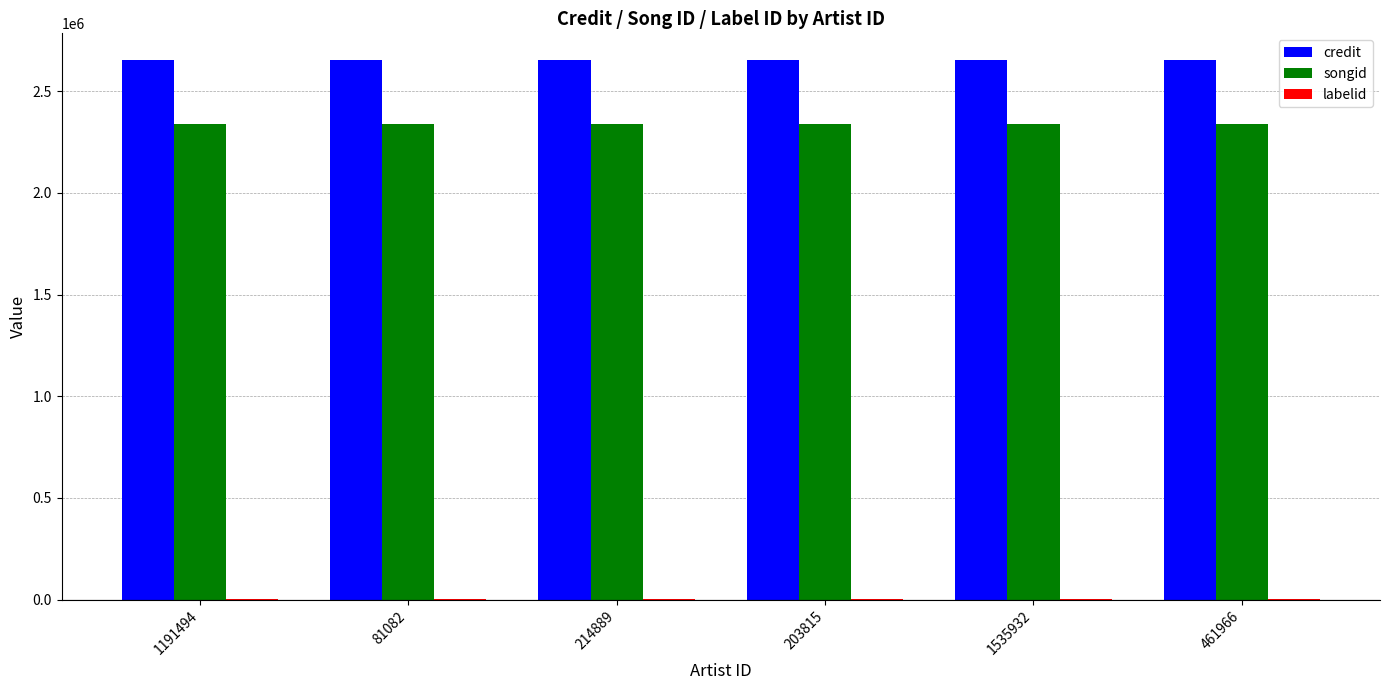

The songid series shows 2338915 at 203815. True or false?

True